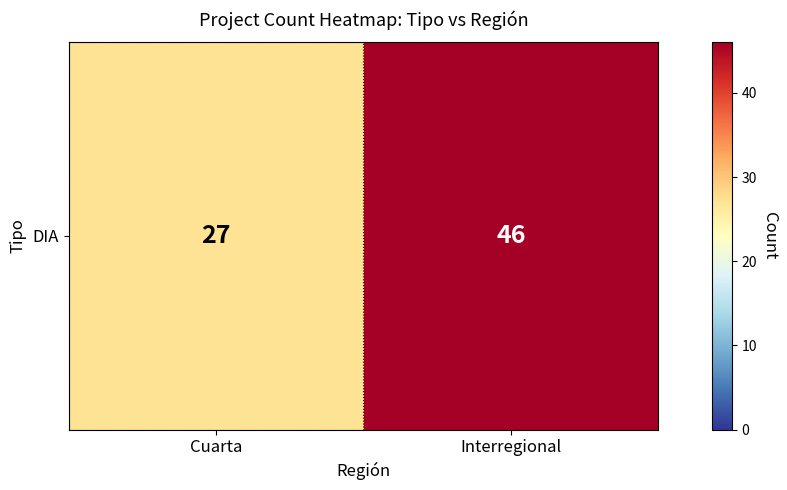

True or false: the data shows 15 at Cuarta.

False